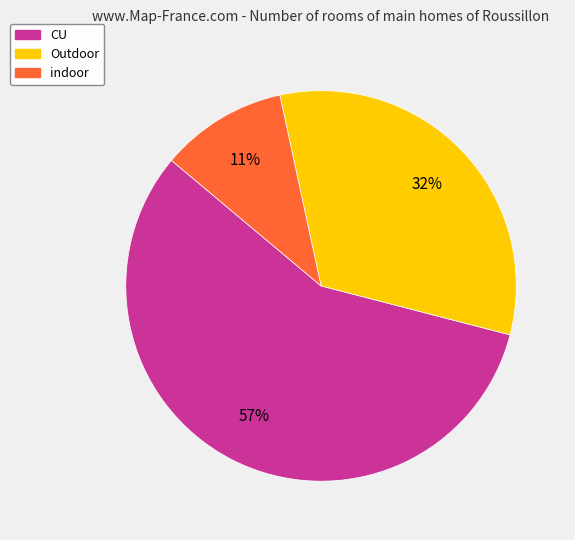

Is there any slice that represents more than half of the pie?

Yes